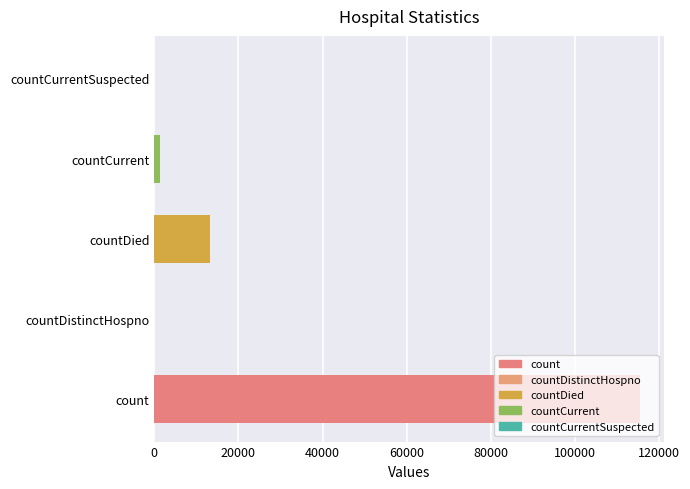

What is the maximum value shown in the chart?

115379